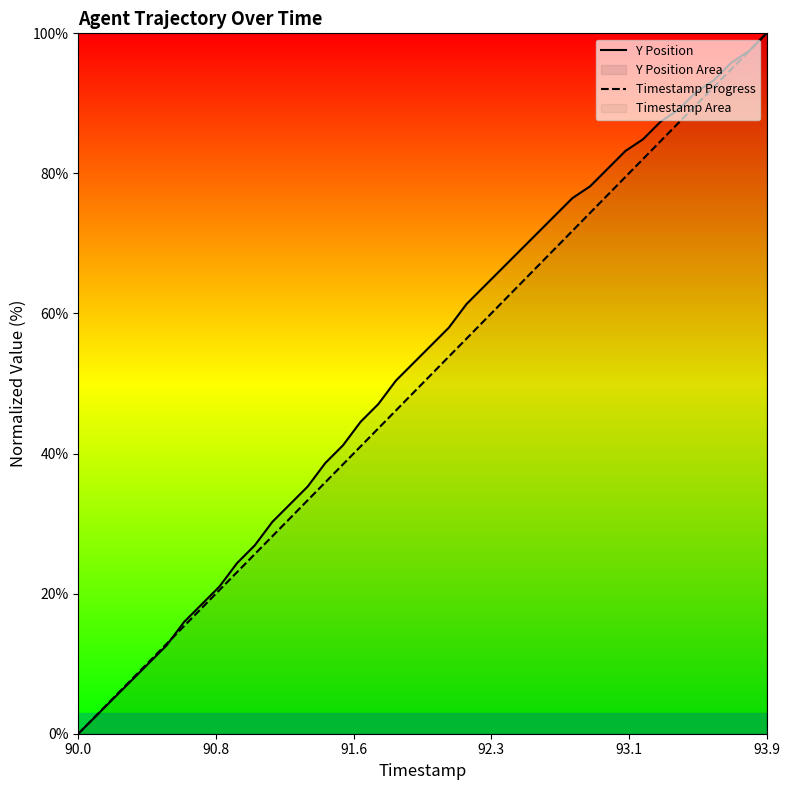

What is the average value of the Y Position series?

52.4